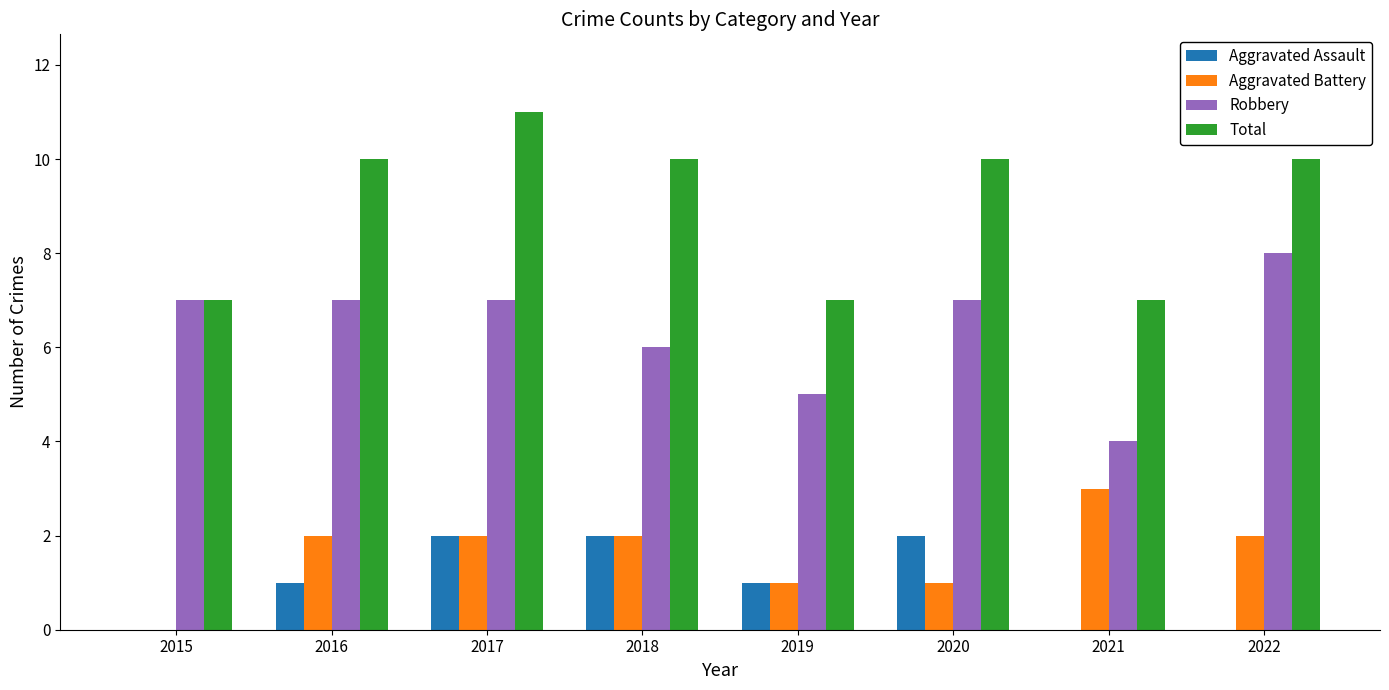

Which series has the largest total across all categories?

Total